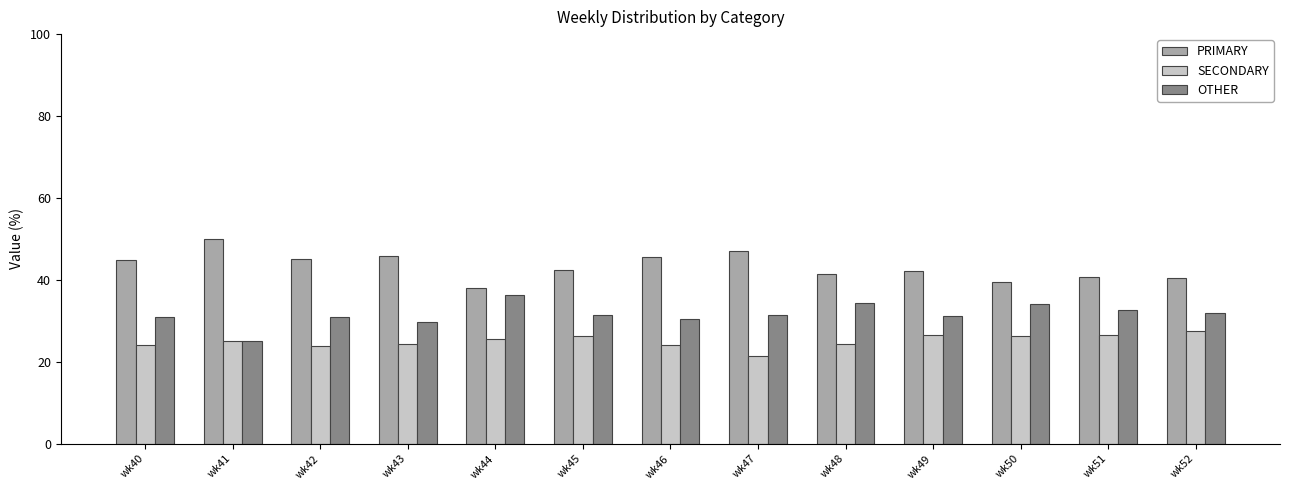

What is the sum of all PRIMARY values?

563.6